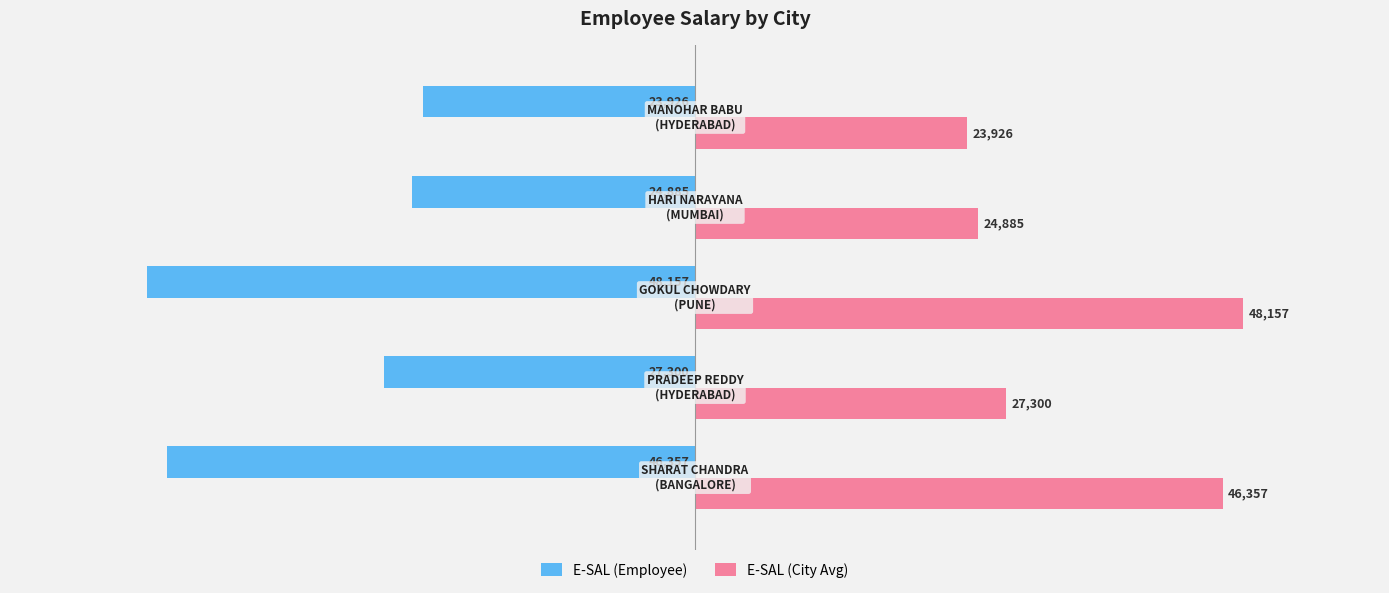

What is the average value of the E-SAL (City Avg) series?

34125